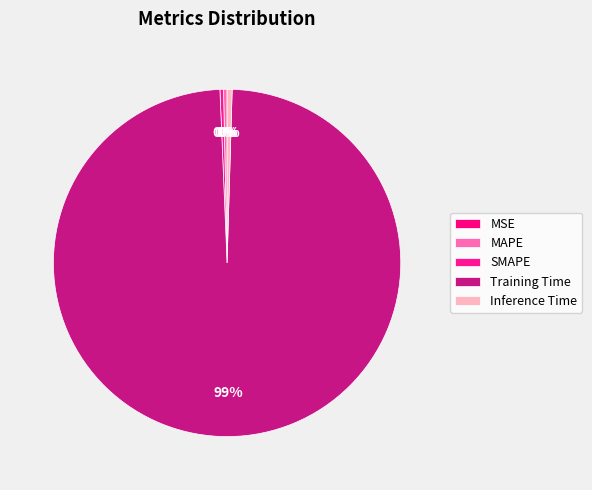

Which slice is the largest?

Training Time